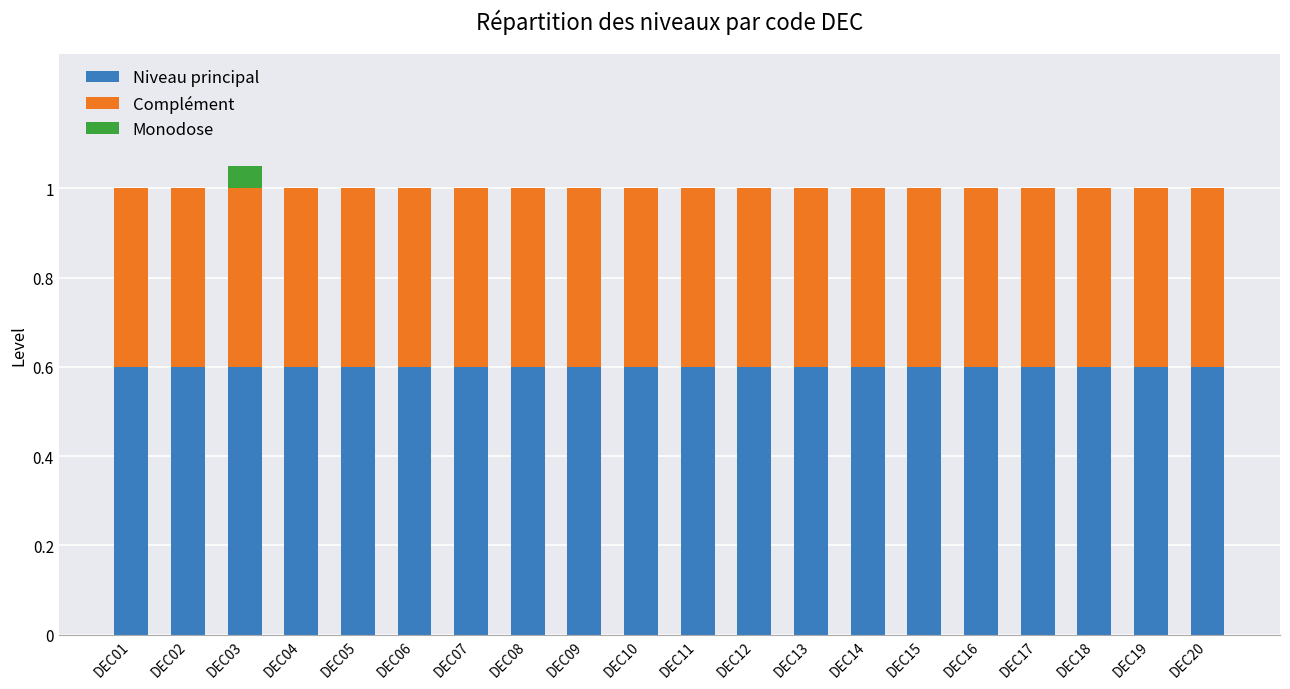

The Niveau principal series shows 0.6 at DEC13. True or false?

True